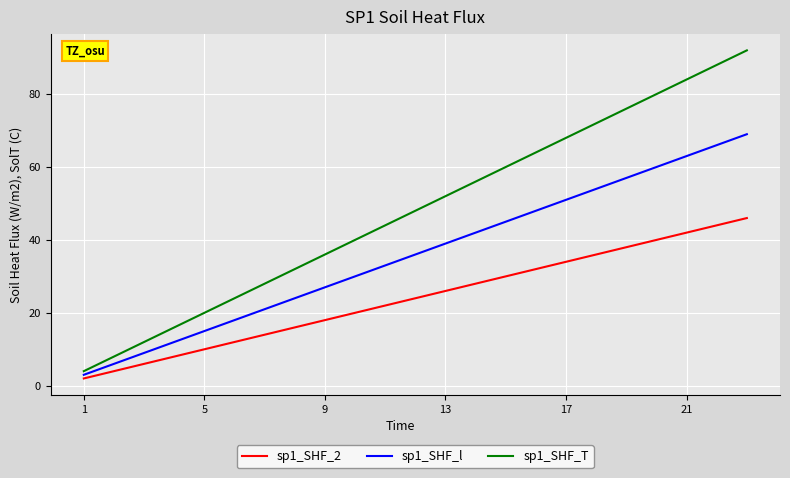

What is the maximum value for sp1_SHF_T?

92